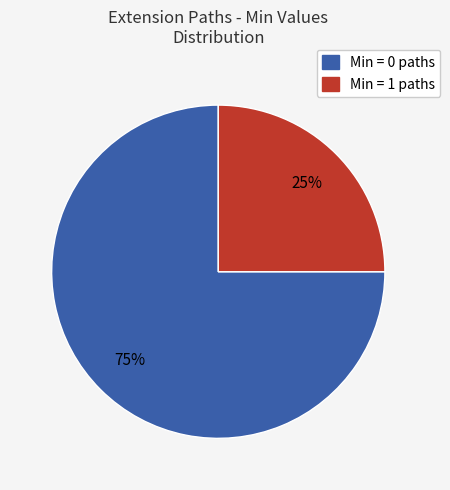

Is there any slice that represents more than half of the pie?

Yes